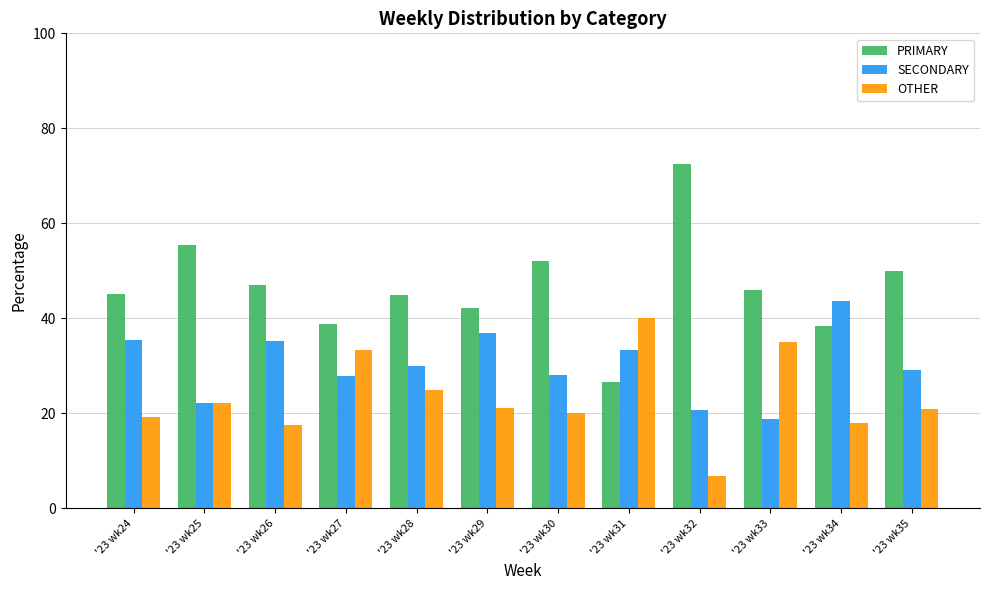

At which label does SECONDARY reach its minimum?

'23 wk33